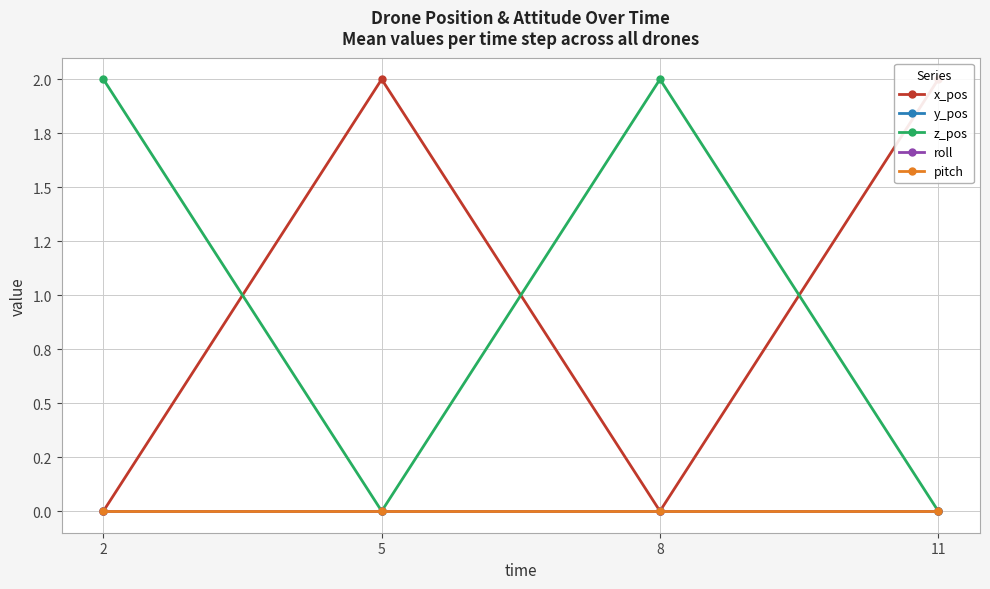

How many positive values does the x_pos series have?

2